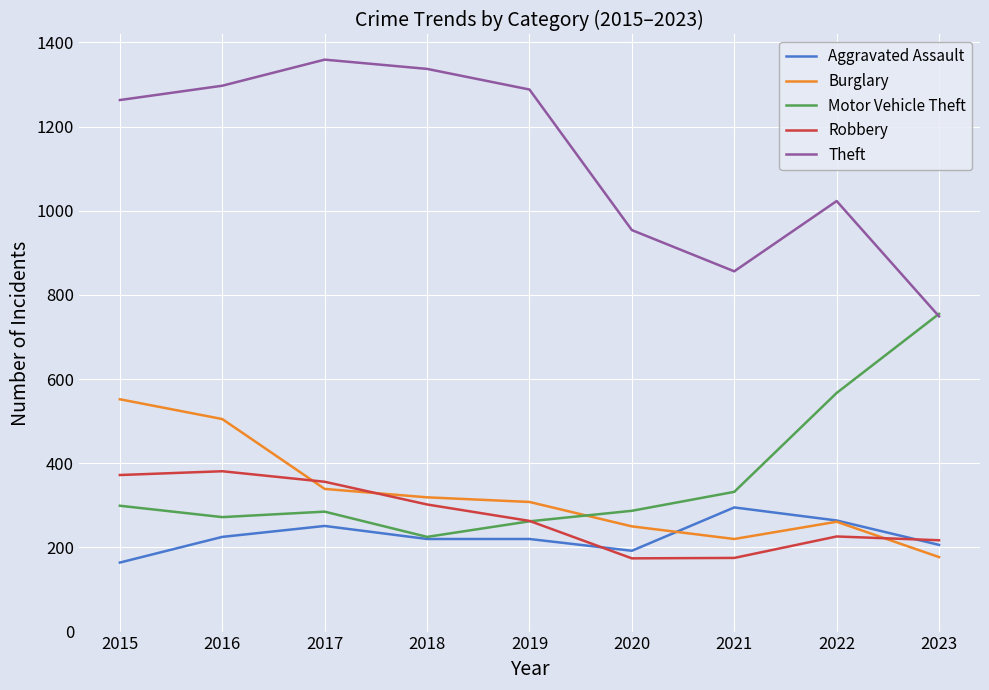

Count the number of data series in this chart.

5